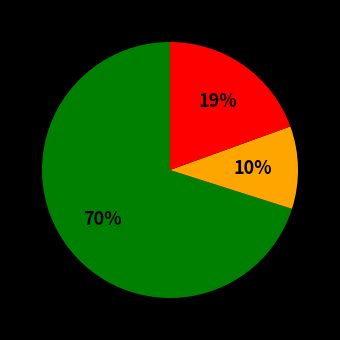

To the nearest percent, what is the average slice percentage?

33%